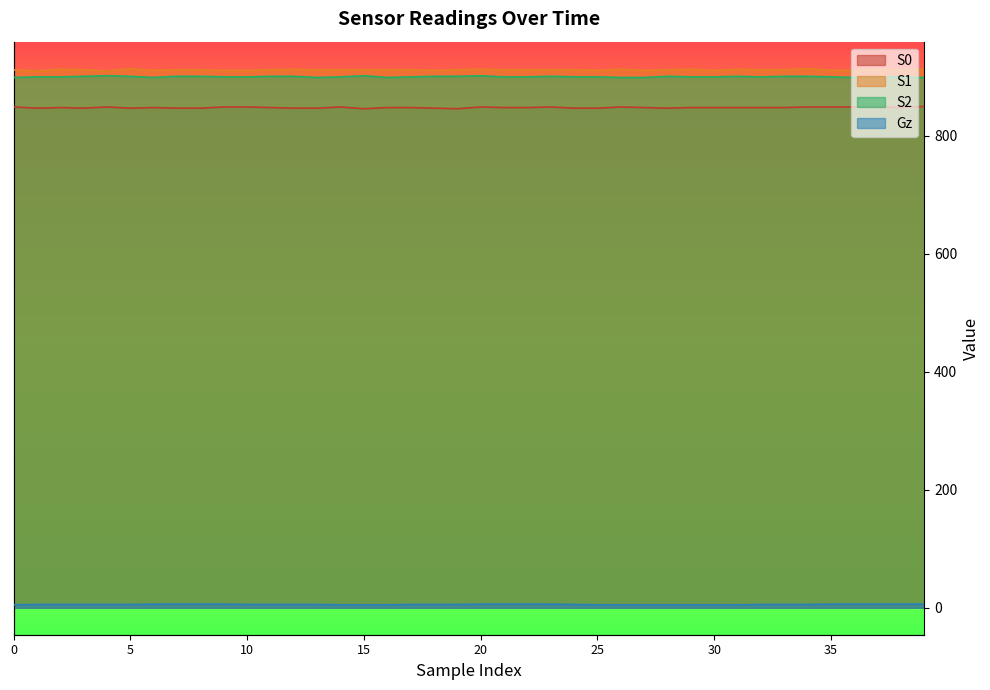

Between 22 and 28, which series saw the biggest shift?

Gz